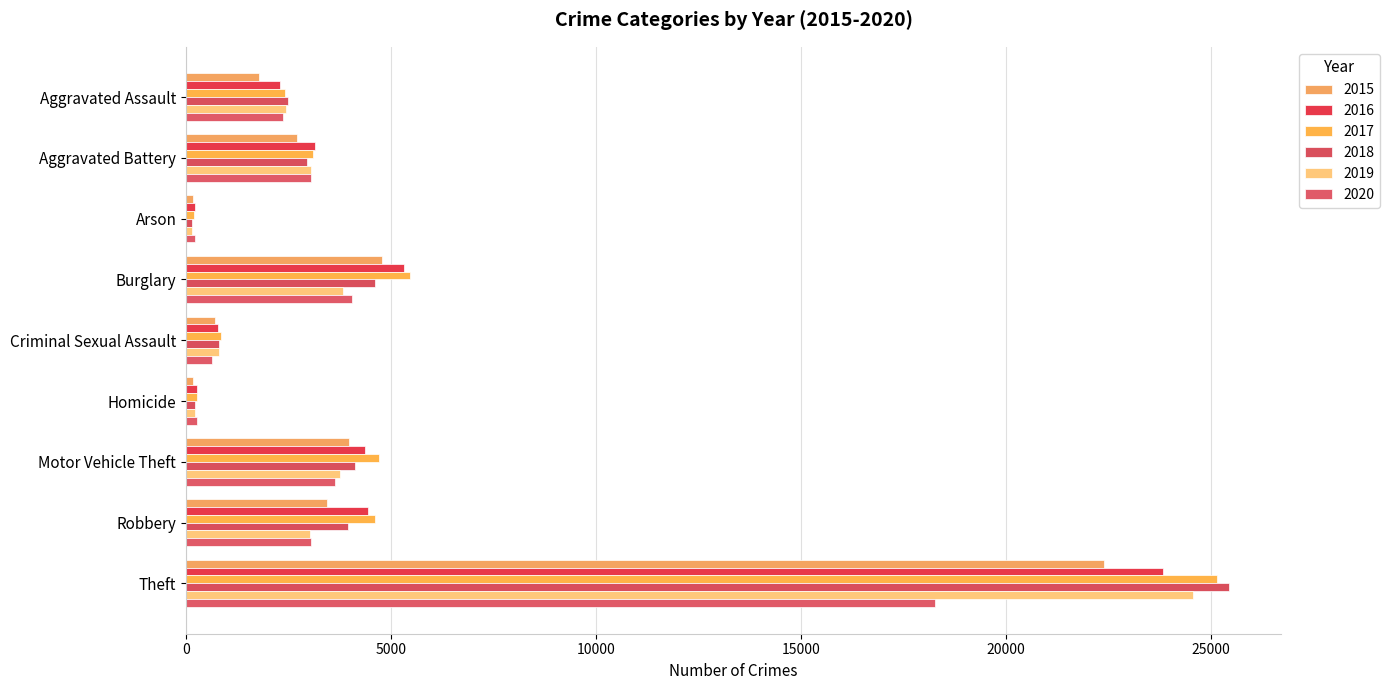

How many data points does each series have?

9